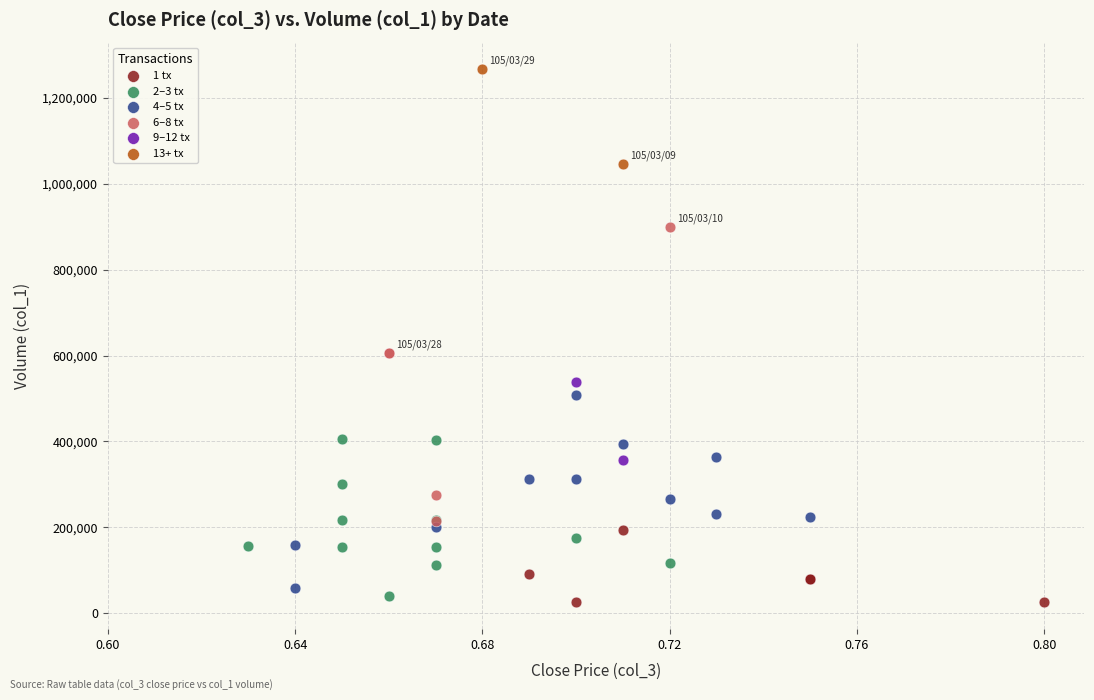

What are all the series names shown in the legend?

1 tx, 2–3 tx, 4–5 tx, 6–8 tx, 9–12 tx, 13+ tx